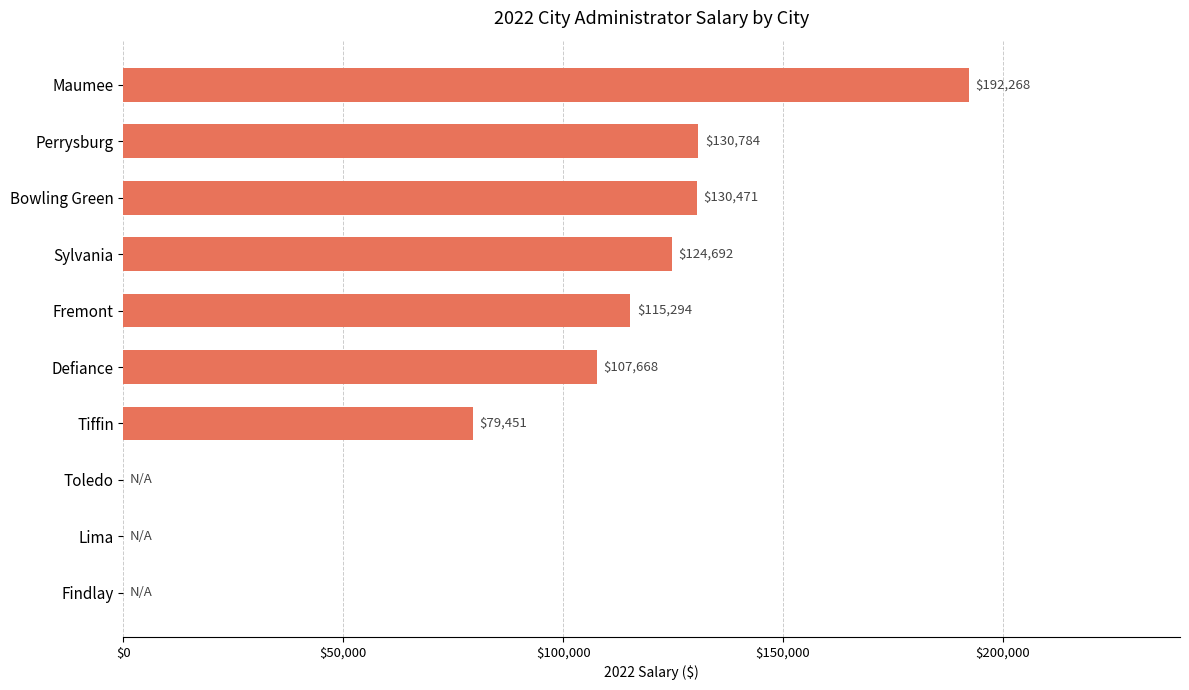

What is the greatest value displayed?

192268